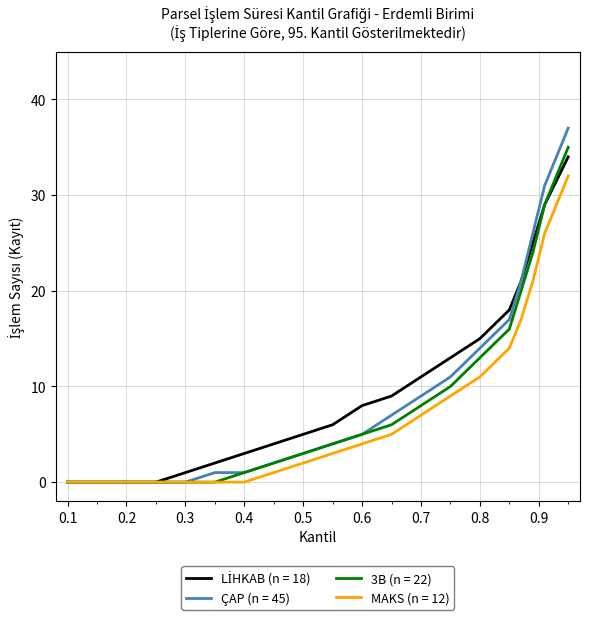

Which series has the largest range (max minus min)?

ÇAP (n = 45)